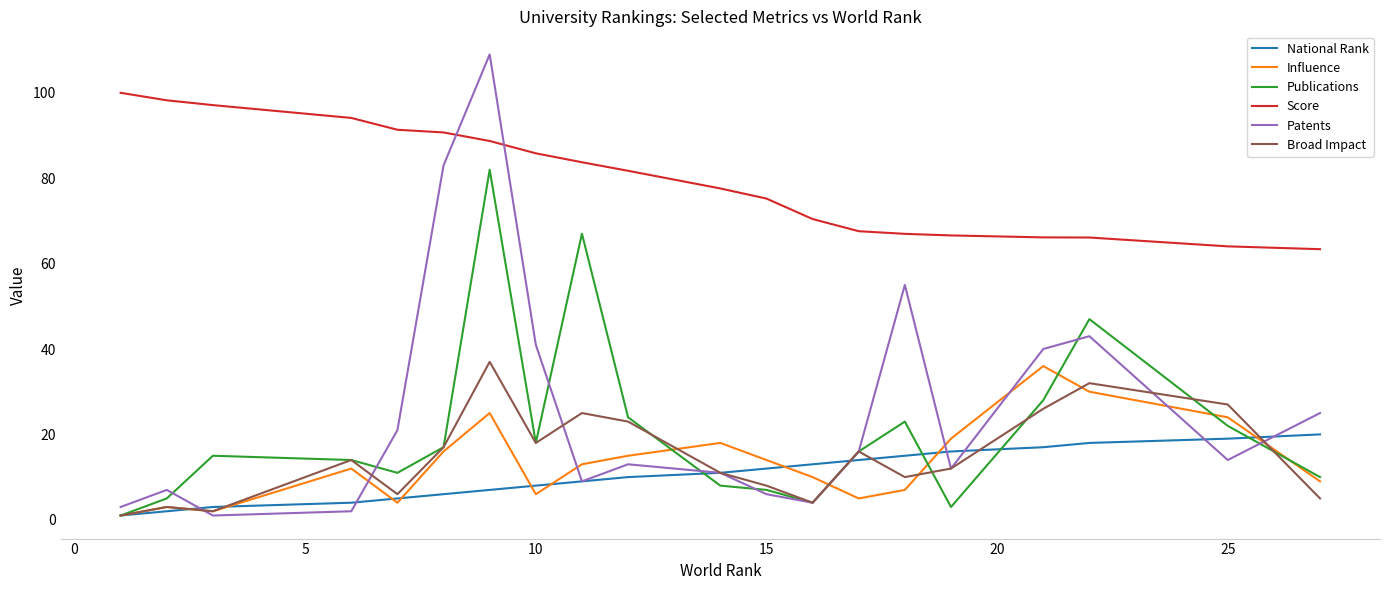

What is the minimum value for Influence?

1.0